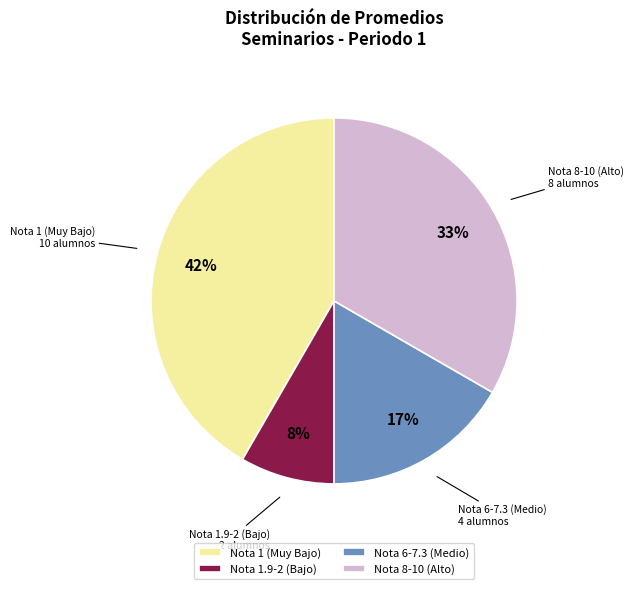

Count the number of slices in the pie.

4